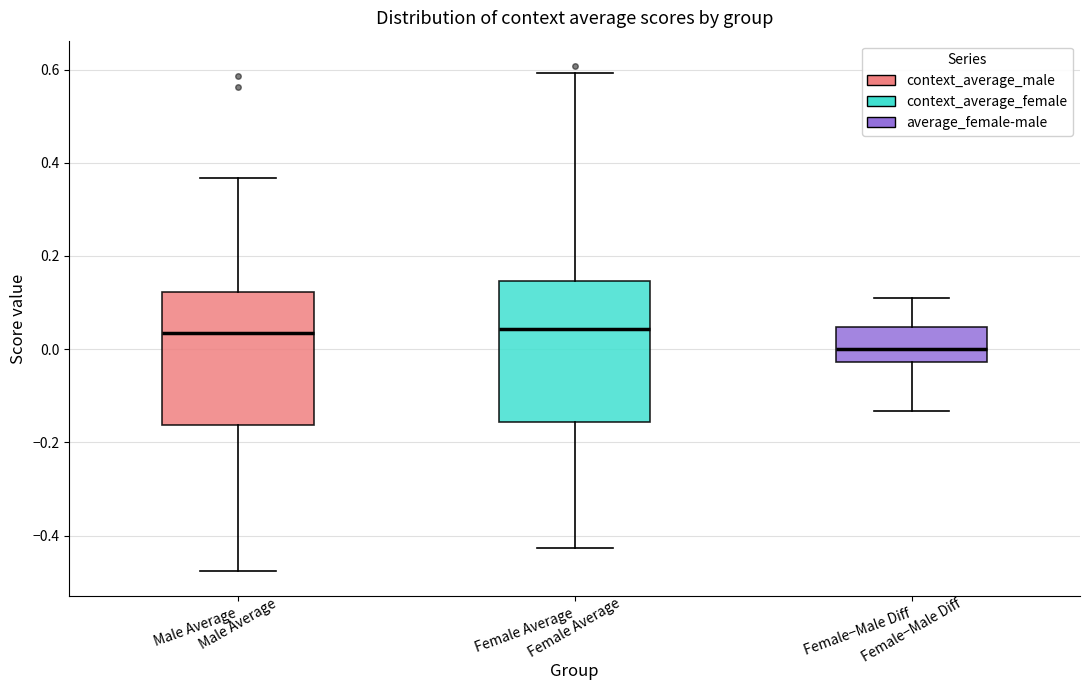

Reading left to right, transcribe this box plot: for each box, give where its median line is, the range the box spans, and where its two whiskers end, as read against the y-axis. The values are not printed on the chart, so give them approximately, as read against the axis.

Male Average: median 0.04, box -0.16 to 0.12, whiskers -0.48 to 0.36
Female Average: median 0.04, box -0.16 to 0.14, whiskers -0.42 to 0.60
Female−Male Diff: median 0.00, box -0.02 to 0.04, whiskers -0.14 to 0.10